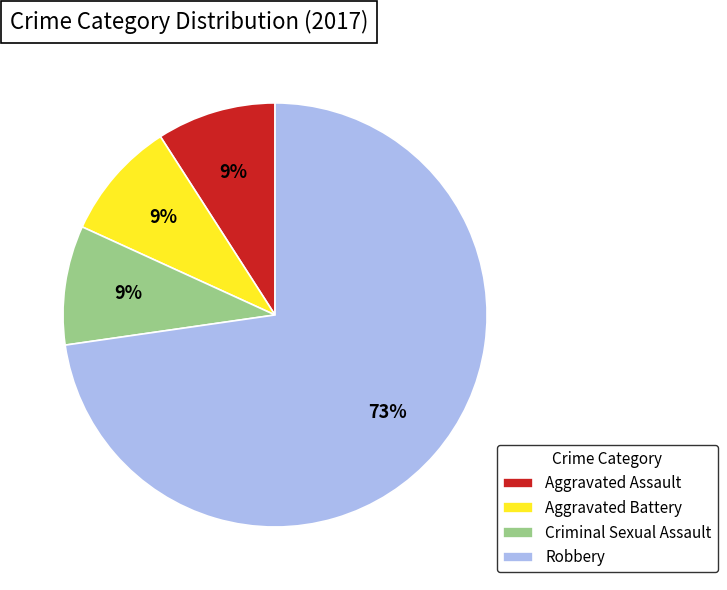

True or false: Aggravated Assault accounts for 9% of the total.

True